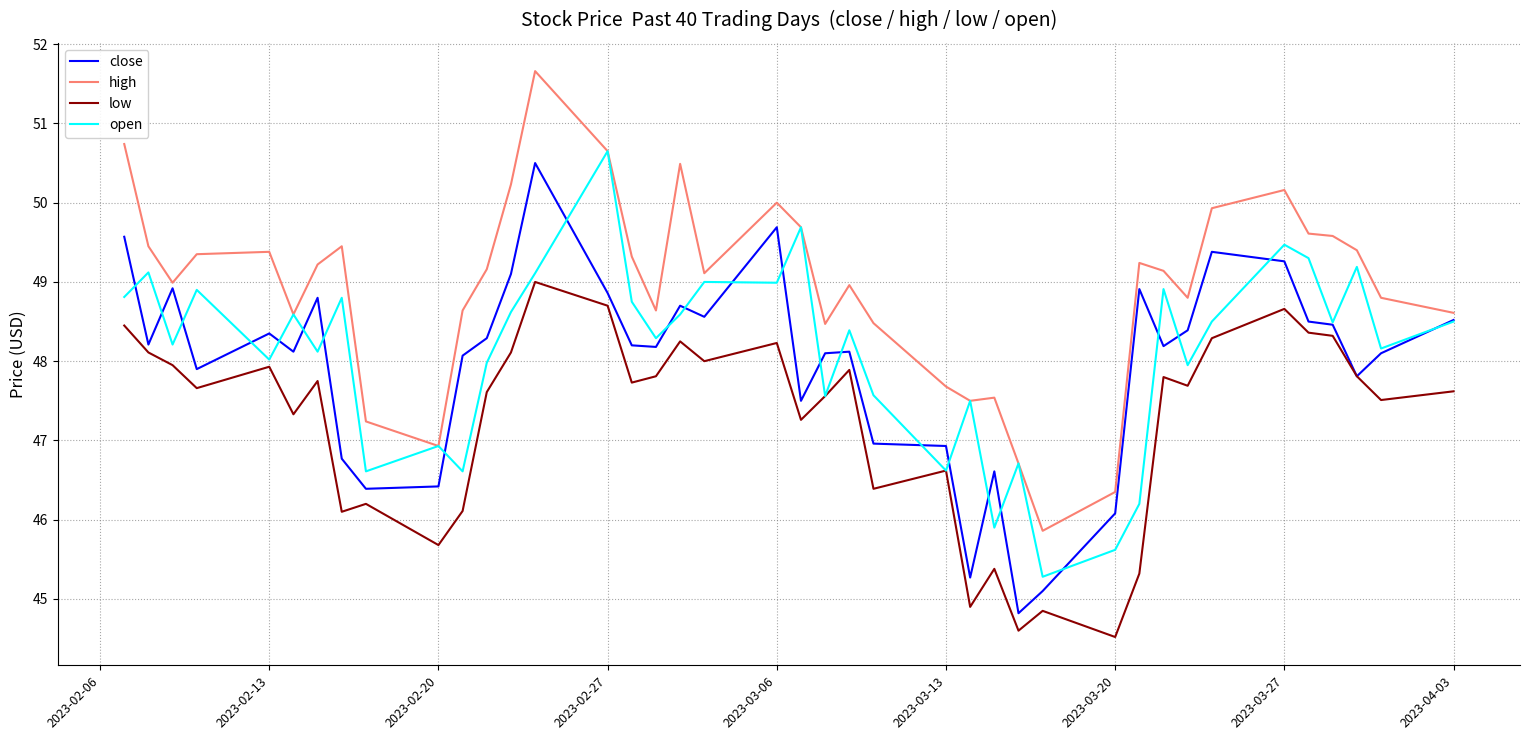

Between 2023-02-27 and 30, which is larger?

2023-02-27